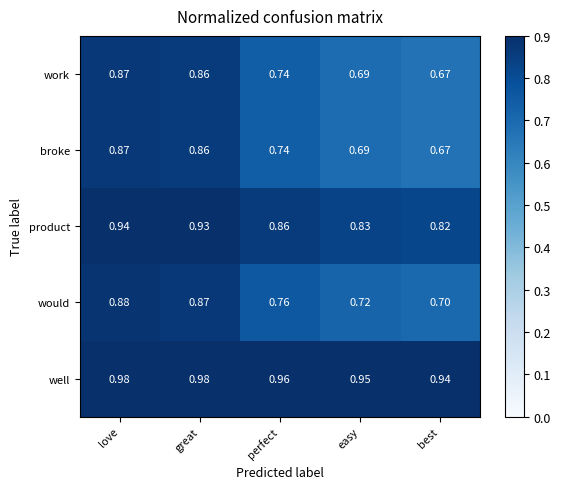

Which series has the largest total across all categories?

well